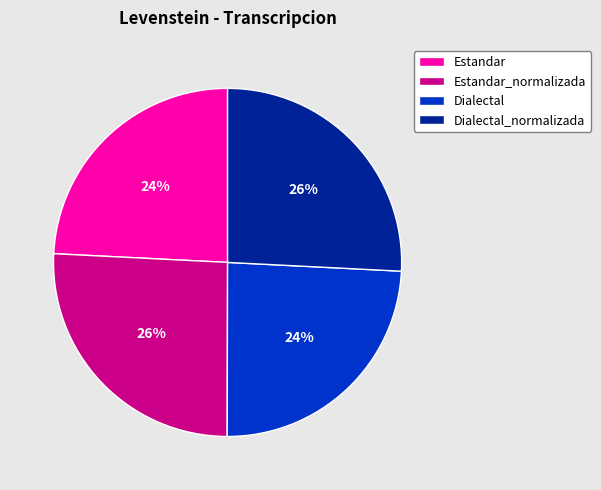

Which has a higher value, Estandar or Estandar_normalizada?

Estandar_normalizada